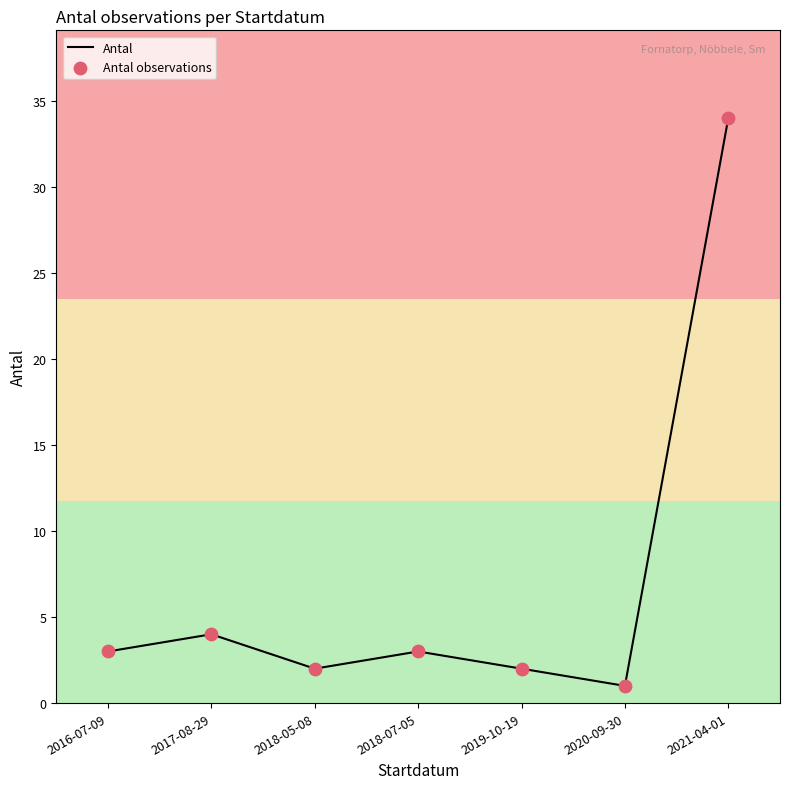

True or false: the data has more than 0 interior local peaks.

True